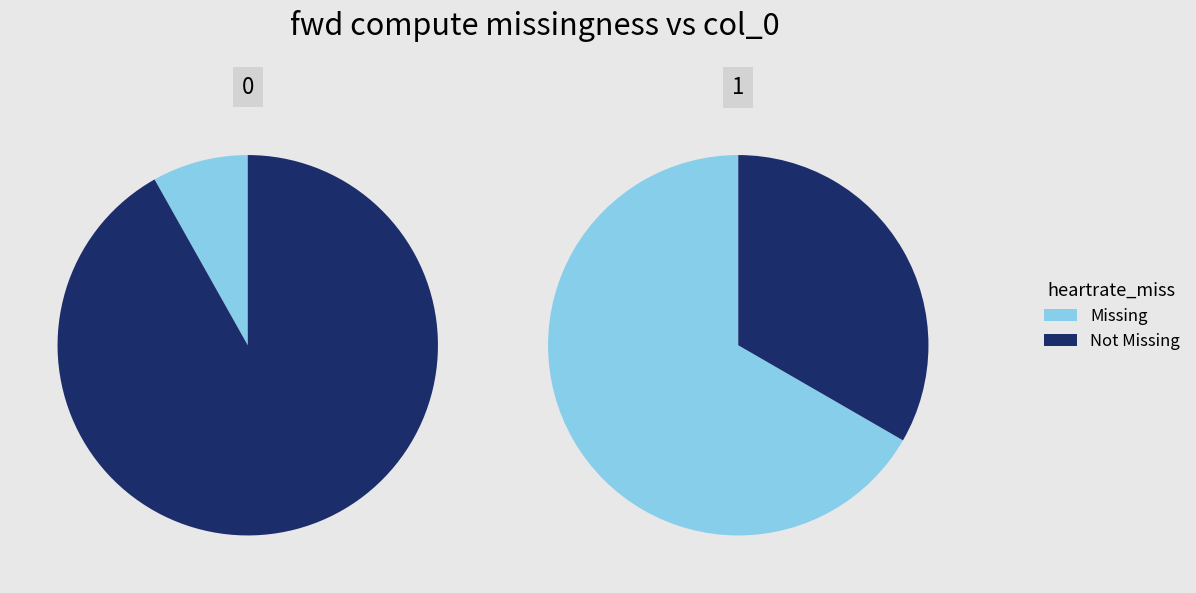

How many slices are in this pie chart?

2